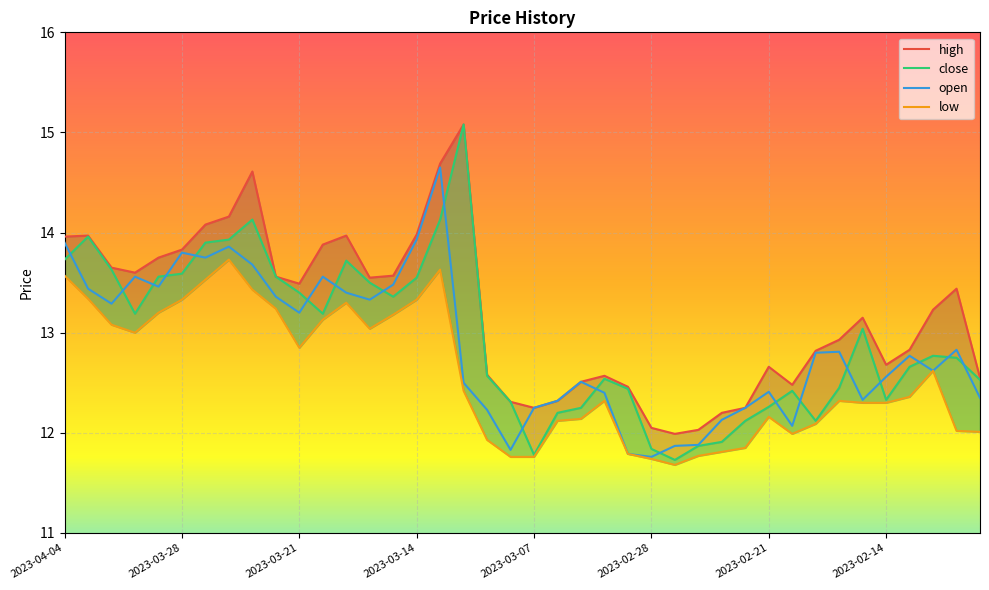

What is the difference between the maximum and second lowest values in the high series?

3.1